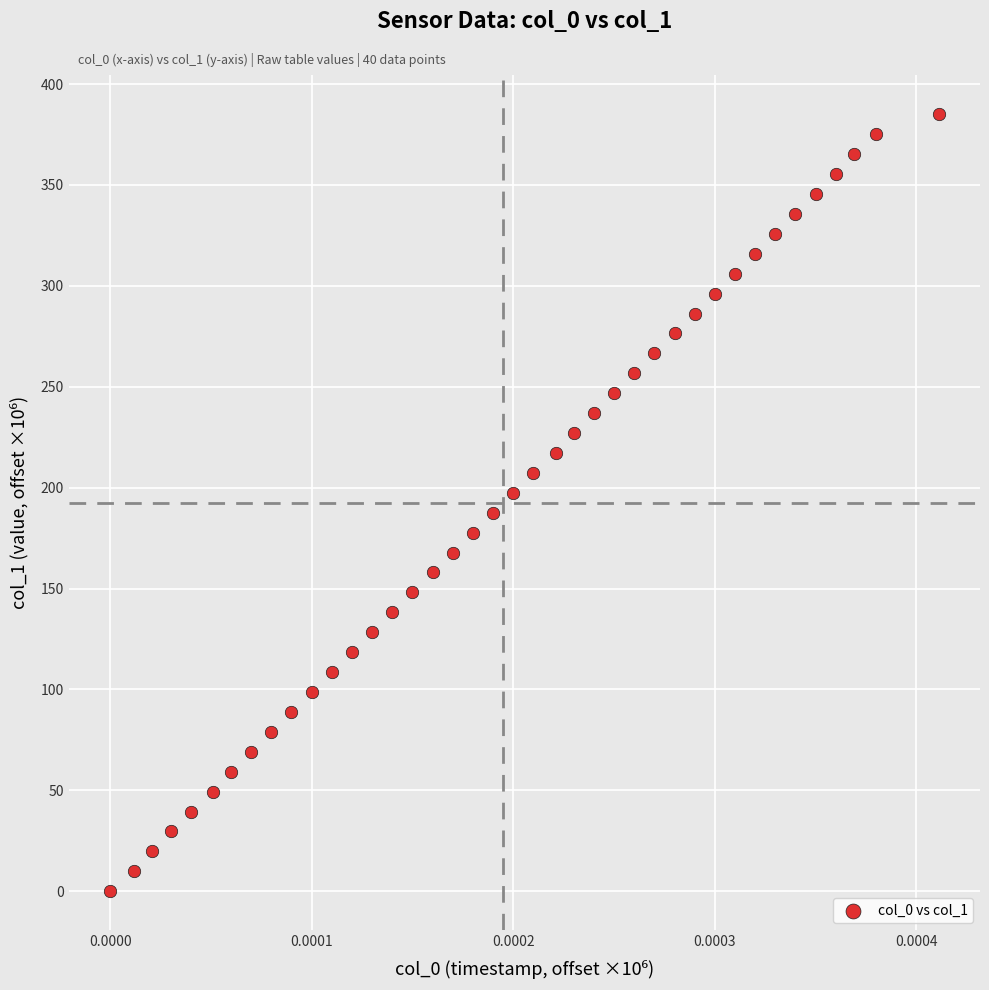

Count the number of points in this scatter plot.

40